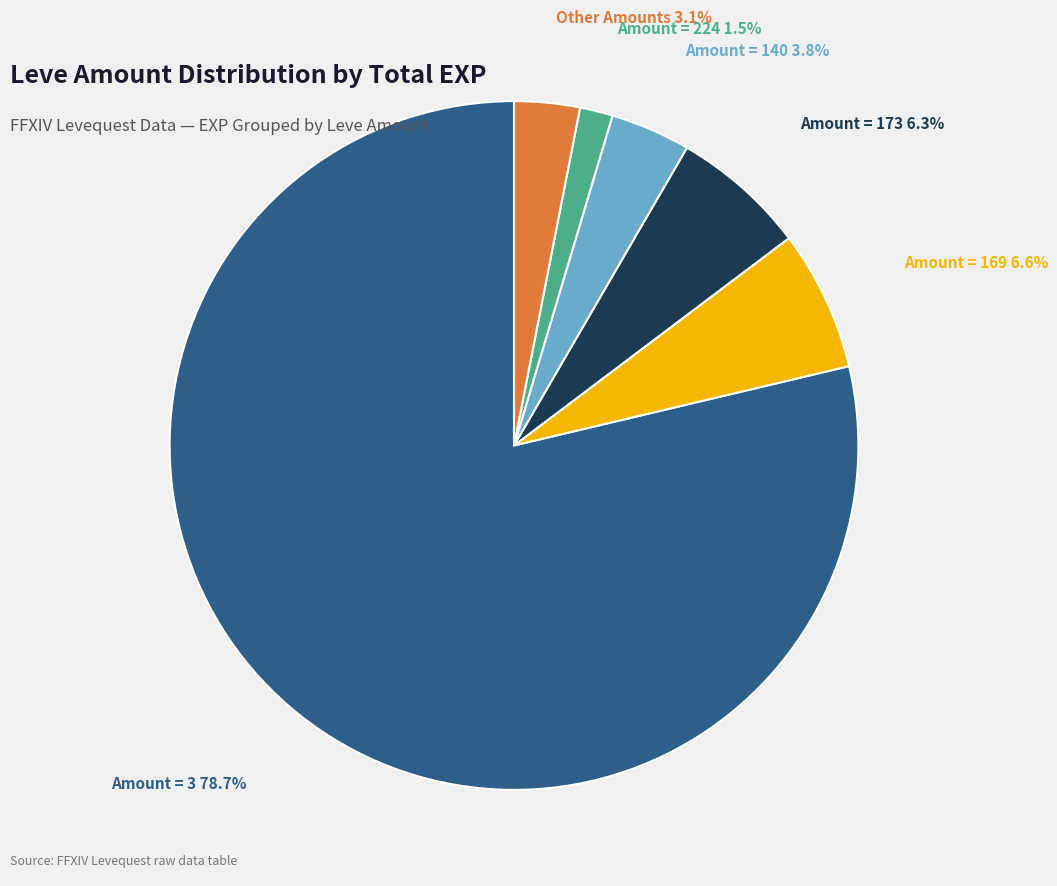

What is the largest slice in the pie chart?

Amount = 3